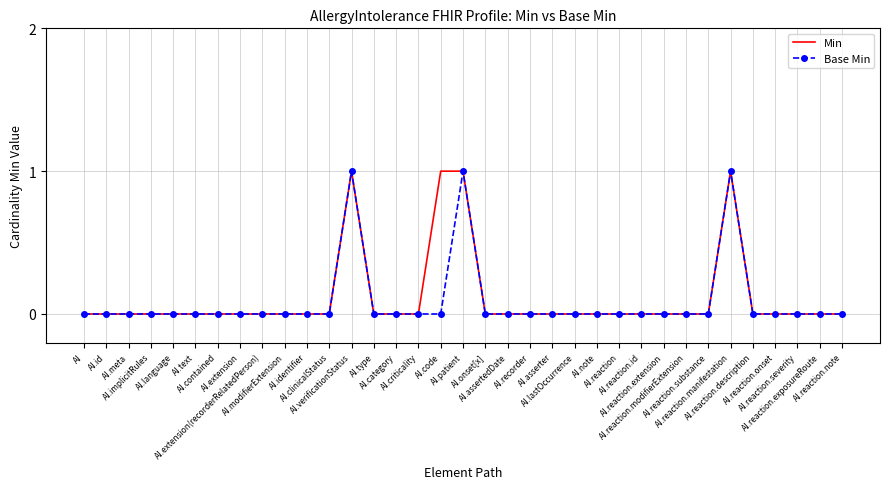

True or false: Min and Base Min intersect in this chart.

False